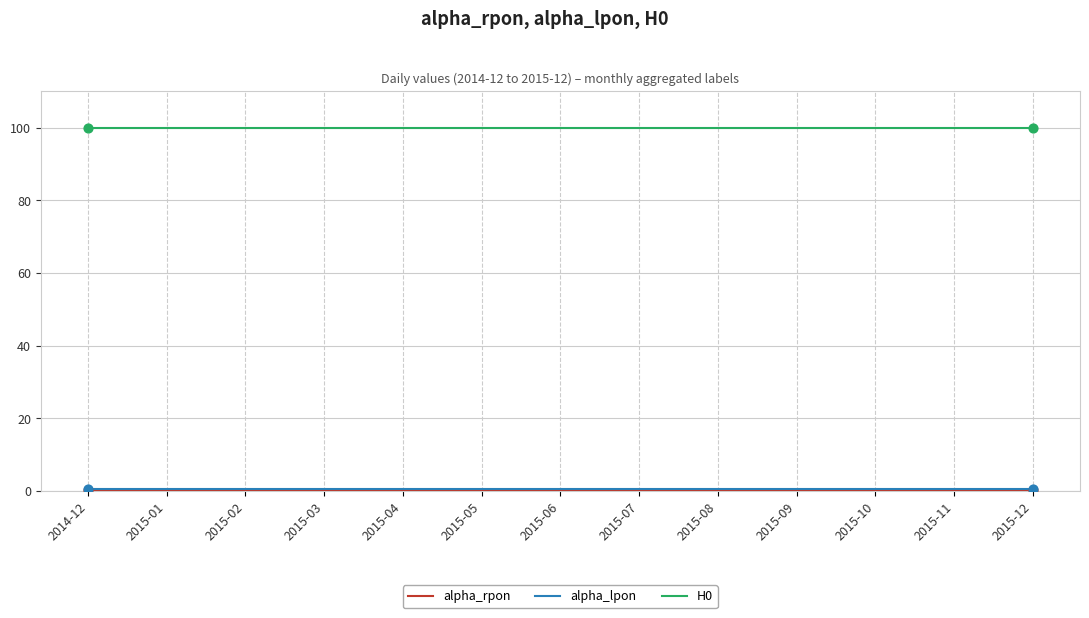

Is it true that H0 equals 100.0 at 2015-10?

True